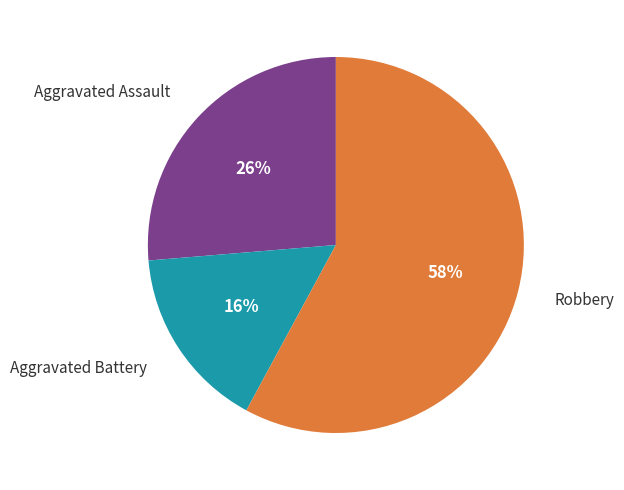

Combined, do Robbery and Aggravated Battery account for over 50%?

Yes